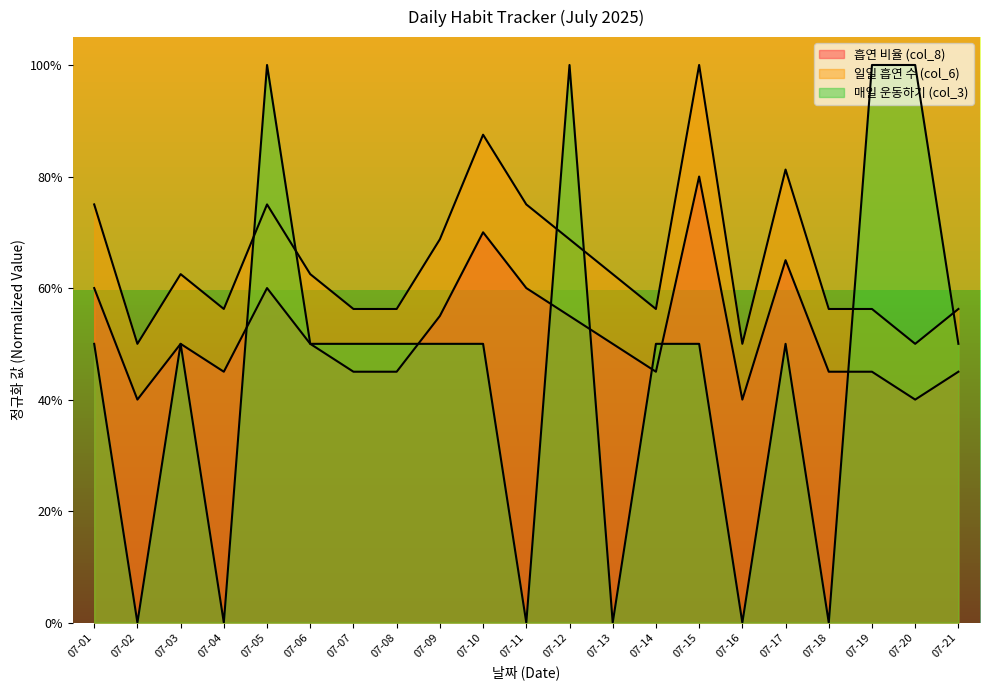

Does the chart display data point markers on the line(s)?

No